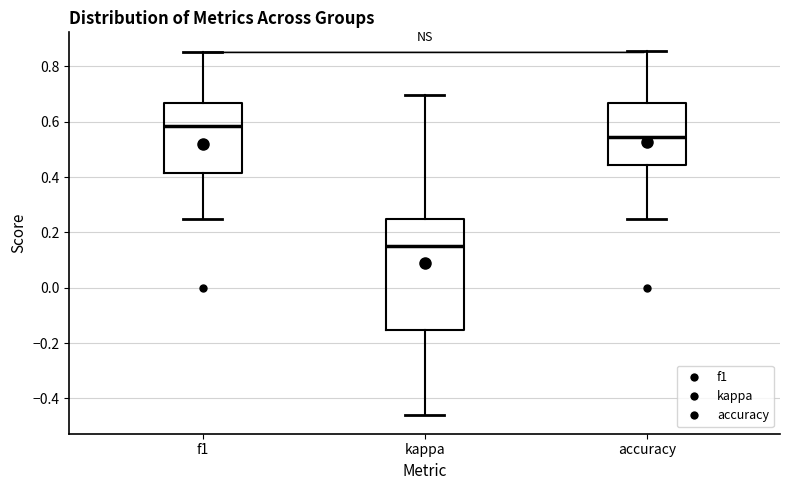

Reading left to right, transcribe this box plot: for each box, give where its median line is, the range the box spans, and where its two whiskers end, as read against the y-axis. The values are not printed on the chart, so give them approximately, as read against the axis.

f1: median 0.58, box 0.42 to 0.66, whiskers 0.26 to 0.86
kappa: median 0.14, box -0.16 to 0.26, whiskers -0.46 to 0.70
accuracy: median 0.54, box 0.44 to 0.66, whiskers 0.26 to 0.86